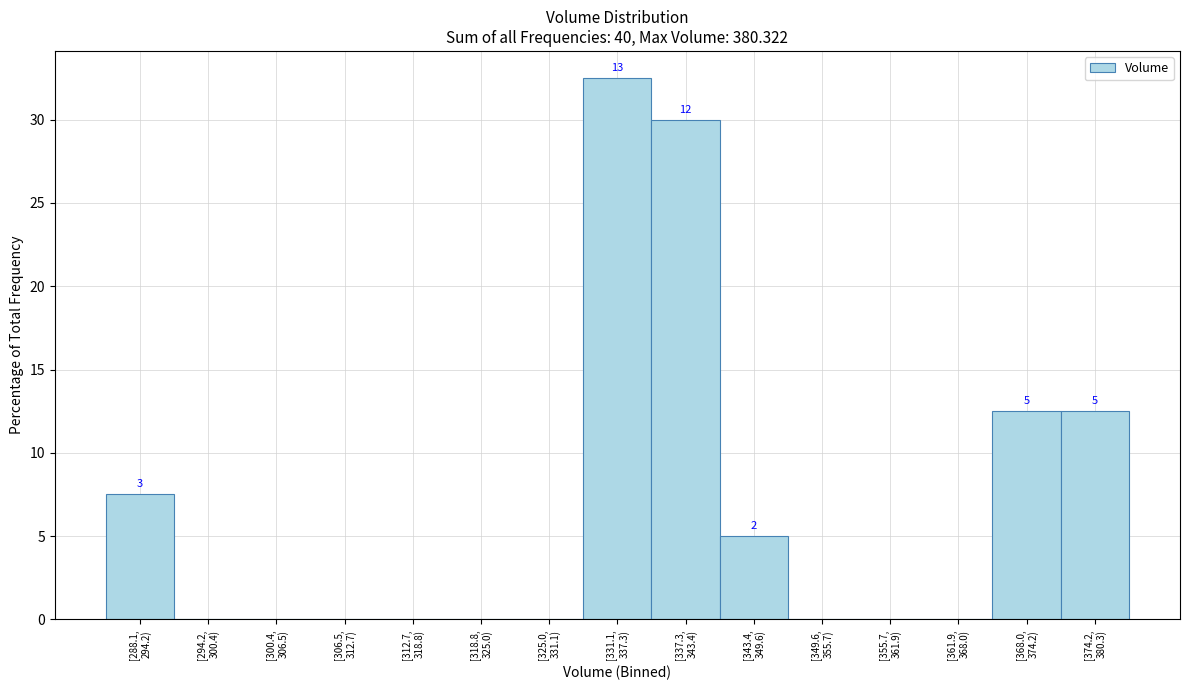

What is the sum of all values?

100.0